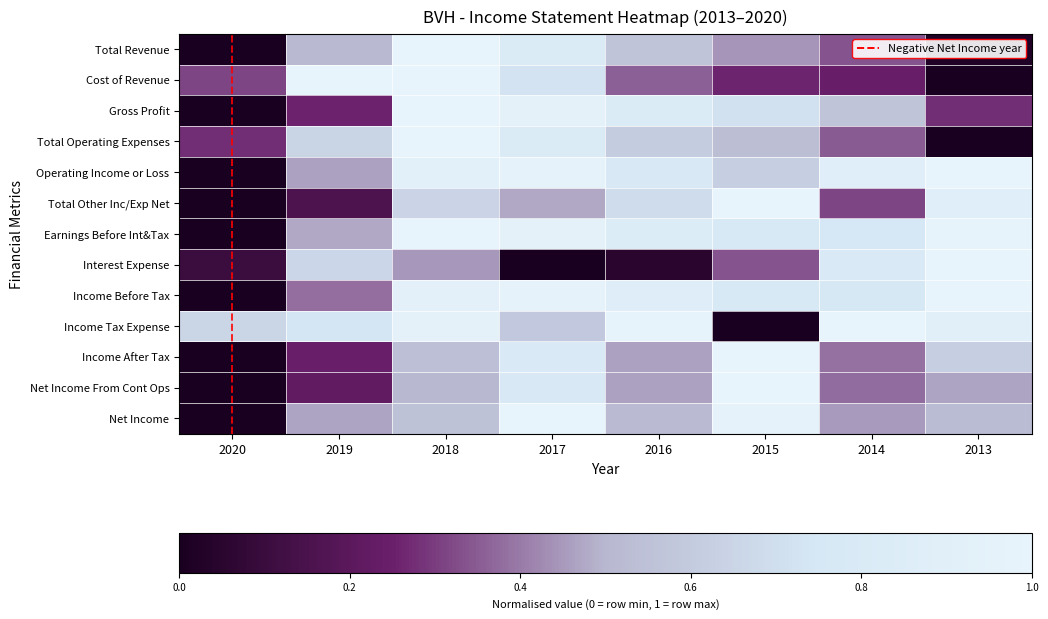

At which category is the sum across all series the highest?

2018